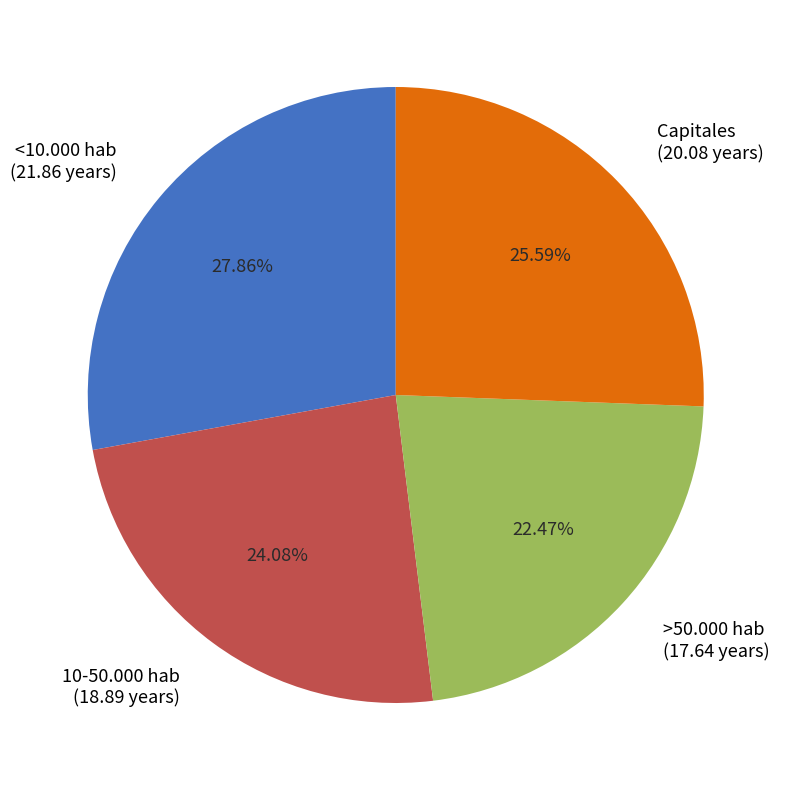

Is there any slice that represents more than half of the pie?

No